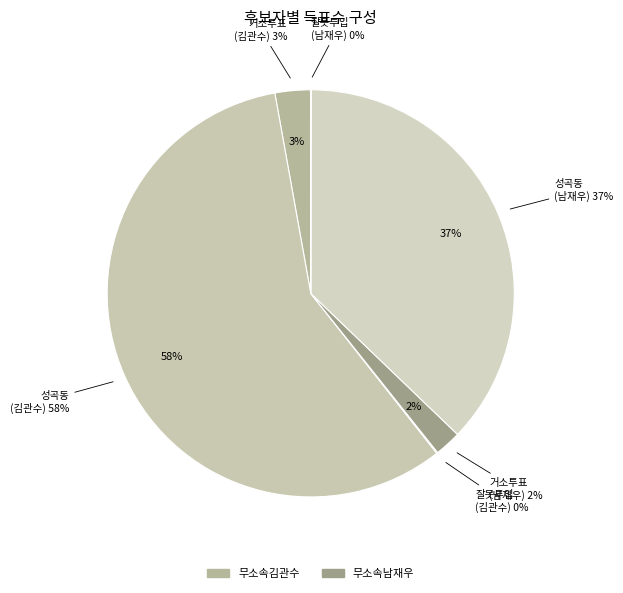

The 성곡동 slice represents 99% of the pie. True or false?

False